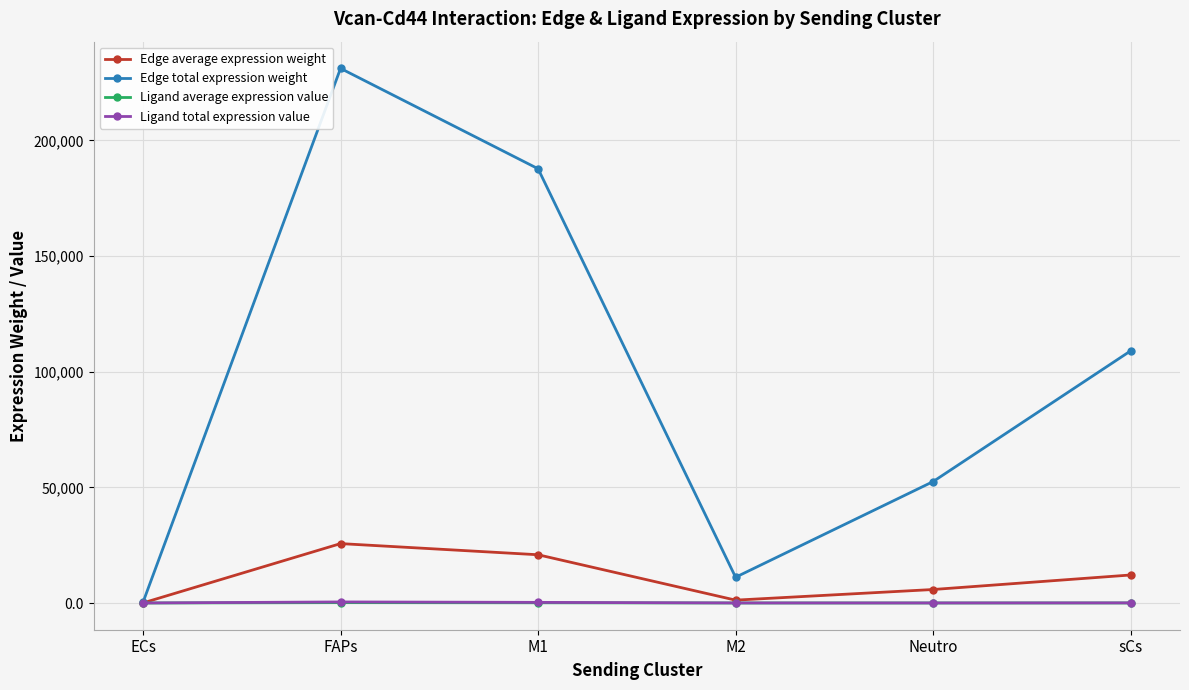

How many values in the Edge average expression weight series exceed 12110?

3